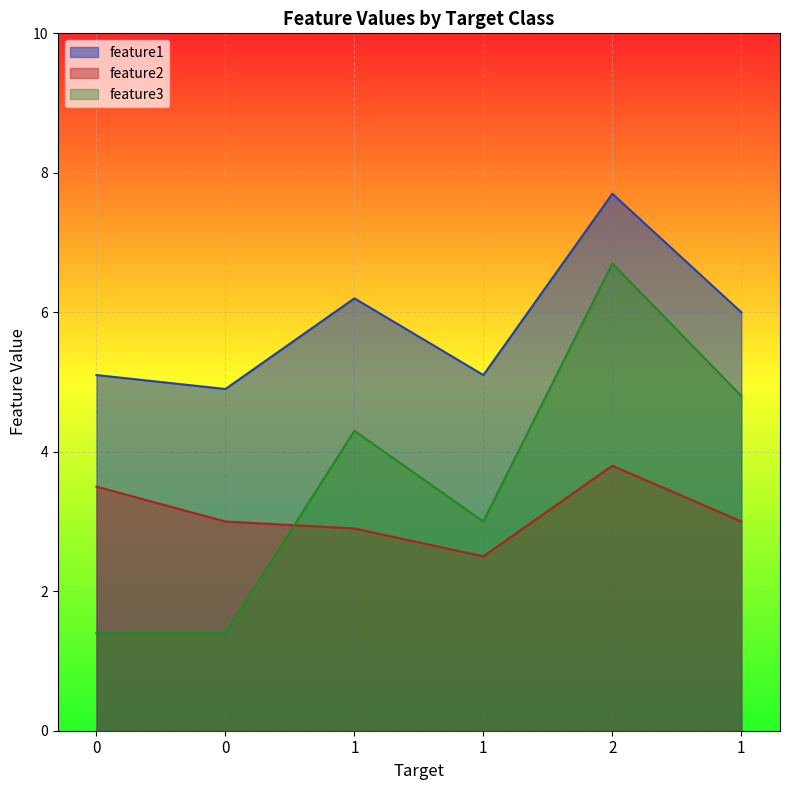

Reading left to right, extract all data points from this chart.

feature1: 0=5.1	0=4.9	1=6.2	1=5.1	2=7.7	1=6.0
feature2: 0=3.5	0=3.0	1=2.9	1=2.5	2=3.8	1=3.0
feature3: 0=1.4	0=1.4	1=4.3	1=3.0	2=6.7	1=4.8